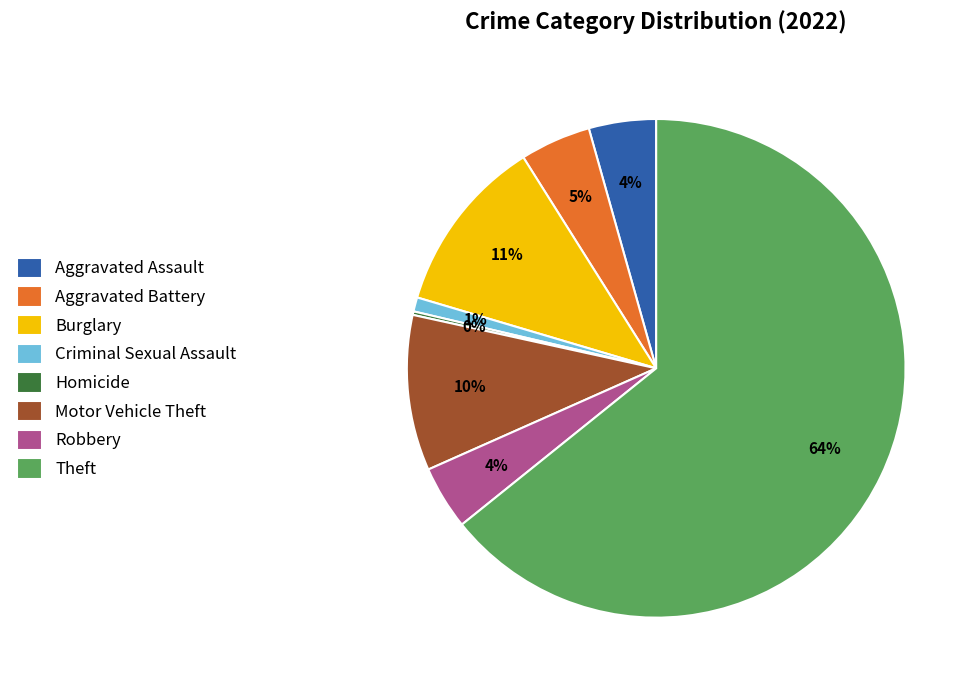

Which has a higher value, Motor Vehicle Theft or Robbery?

Motor Vehicle Theft